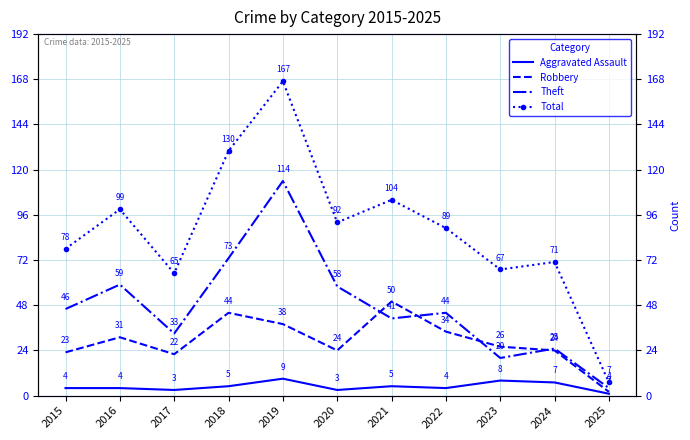

Does the chart have visible grid lines?

Yes